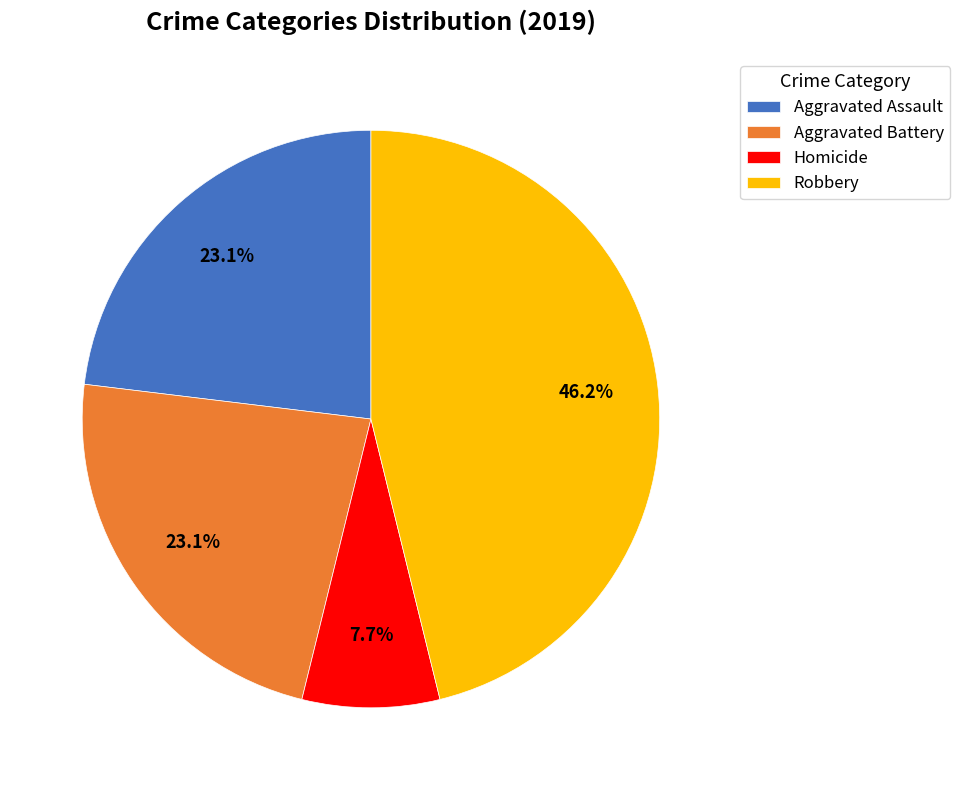

What is the ratio of the value at Robbery to the value at Homicide?

6.0